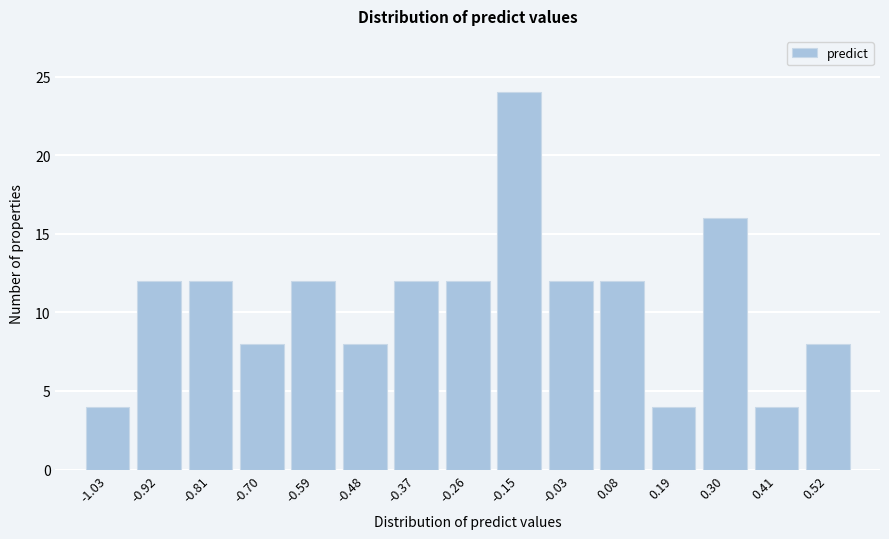

Which range on the x-axis has the tallest bar?

-0.20 to -0.10